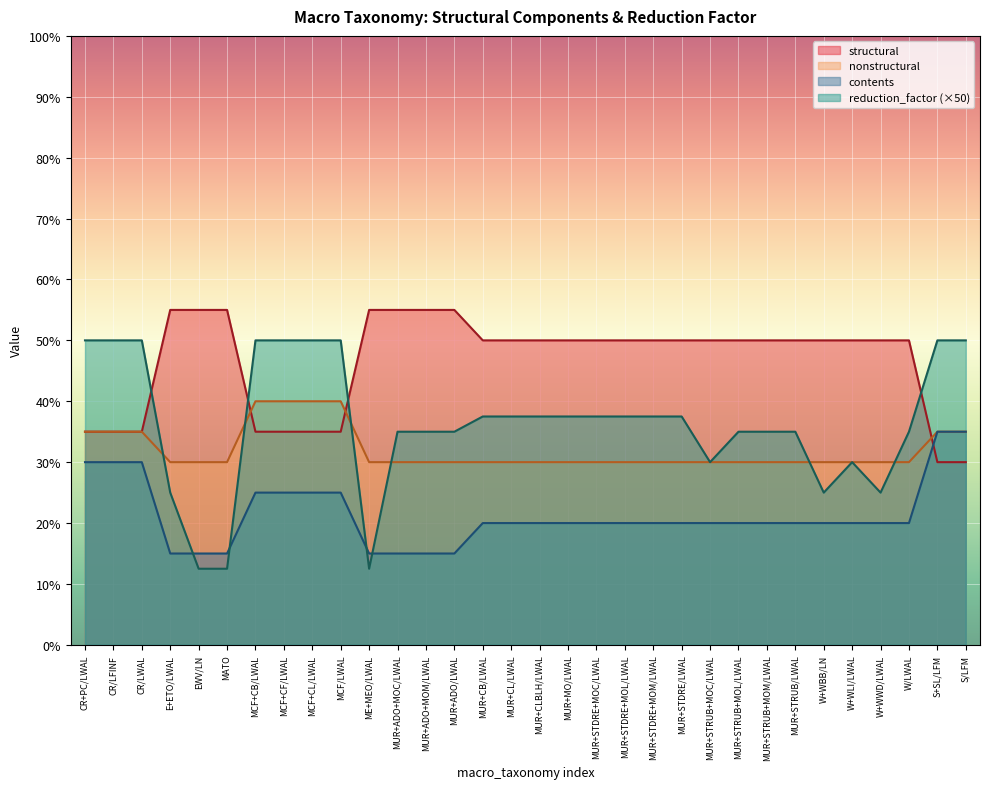

Where is reduction_factor nearest to the value 31?

MUR+STRUB+MOC/LWAL